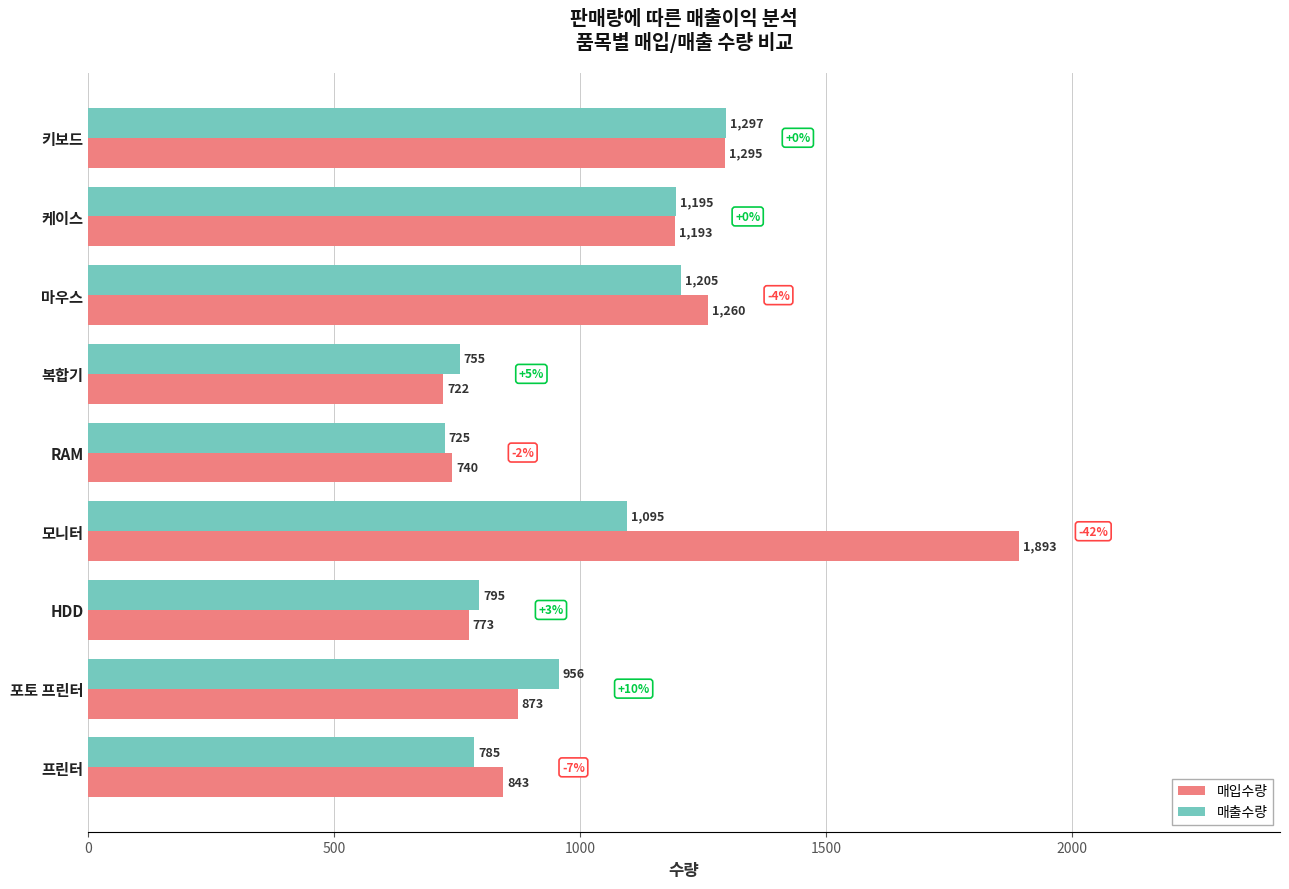

What is the difference between the highest and lowest values at 프린터?

58